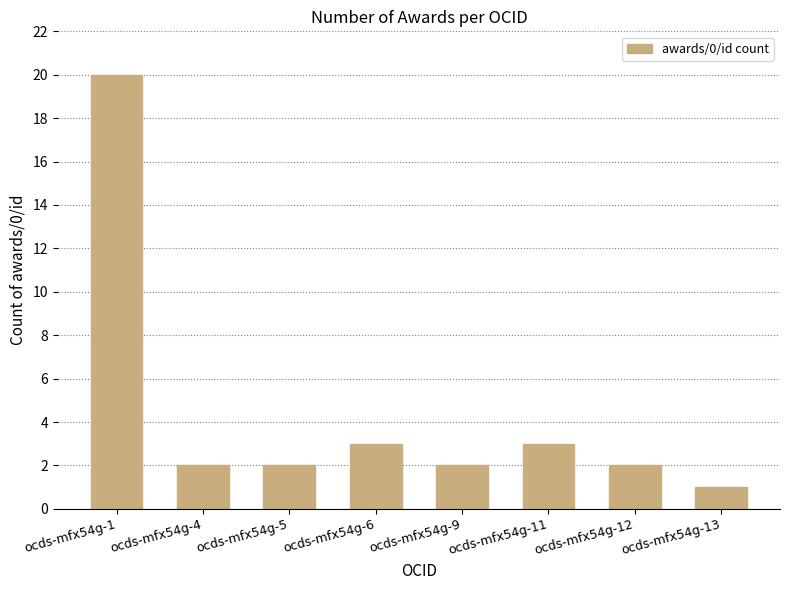

Are the bars grouped side by side (vs. stacked)?

No